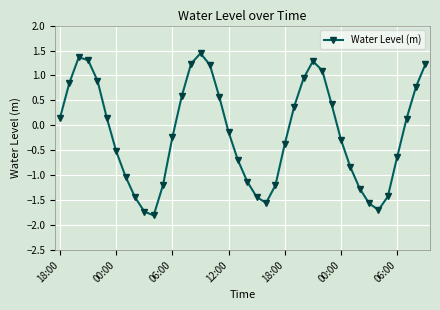

What is the sum of all values?

-6.2